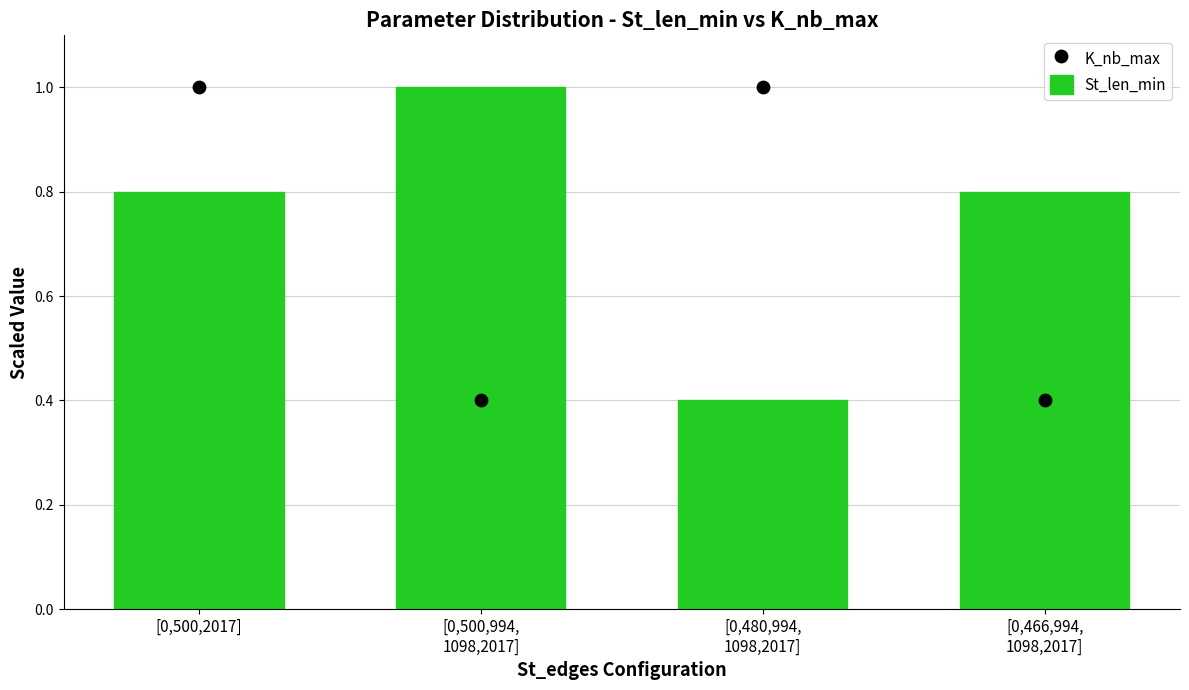

Which series has the largest Y range (max minus min)?

St_len_min